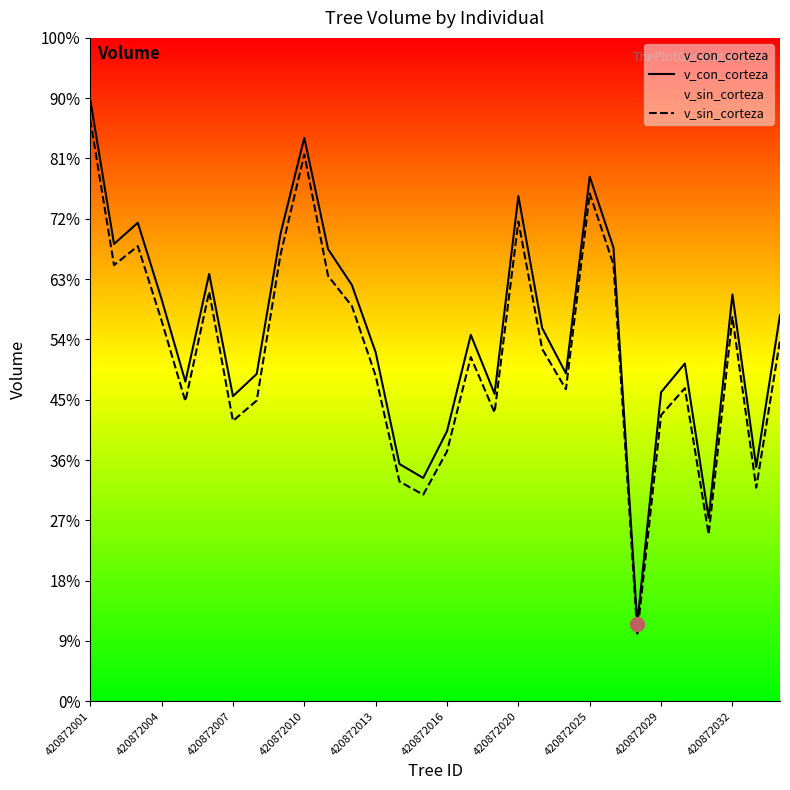

How many values in the v_sin_corteza series exceed 584?

15